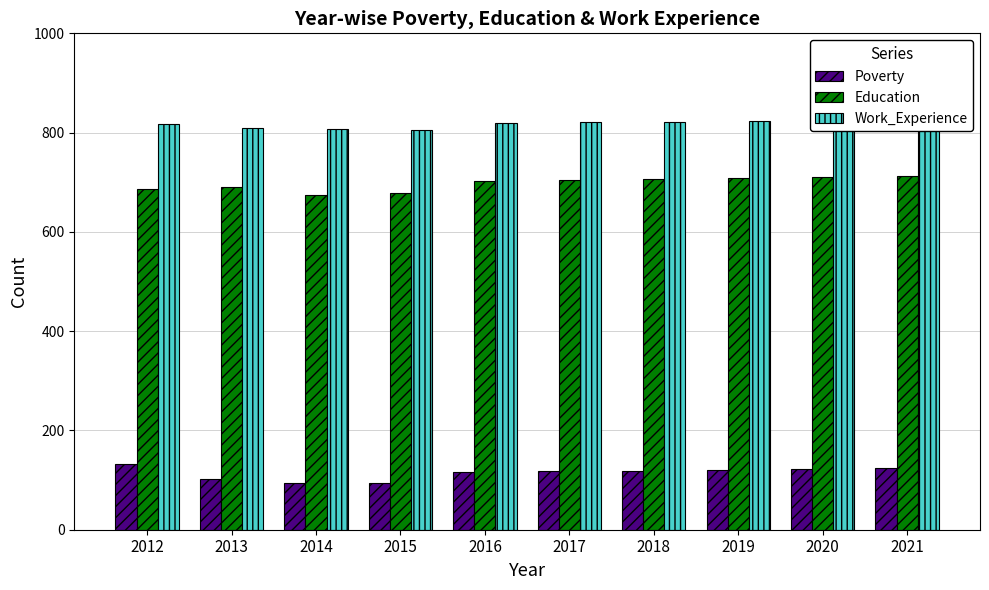

Reading left to right, list all the values displayed in this chart.

Poverty: 2012=132	2013=102	2014=94	2015=95	2016=117	2017=118	2018=119	2019=121	2020=122	2021=124
Education: 2012=687	2013=690	2014=675	2015=679	2016=703	2017=704	2018=706	2019=709	2020=711	2021=713
Work_Experience: 2012=818	2013=809	2014=807	2015=805	2016=819	2017=821	2018=822	2019=824	2020=826	2021=828